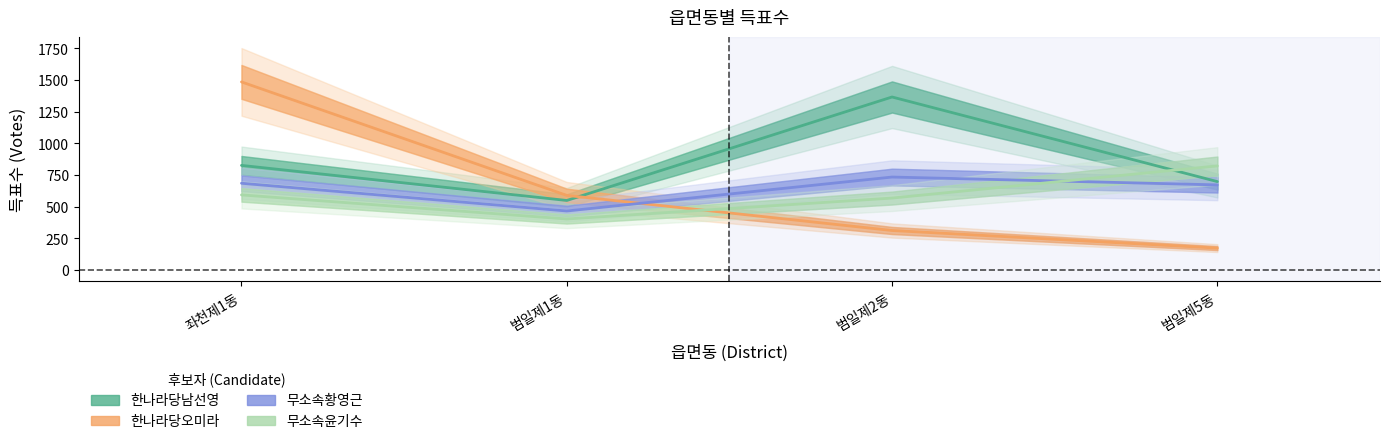

What is the label of the 2nd point from the left?

범일제1동